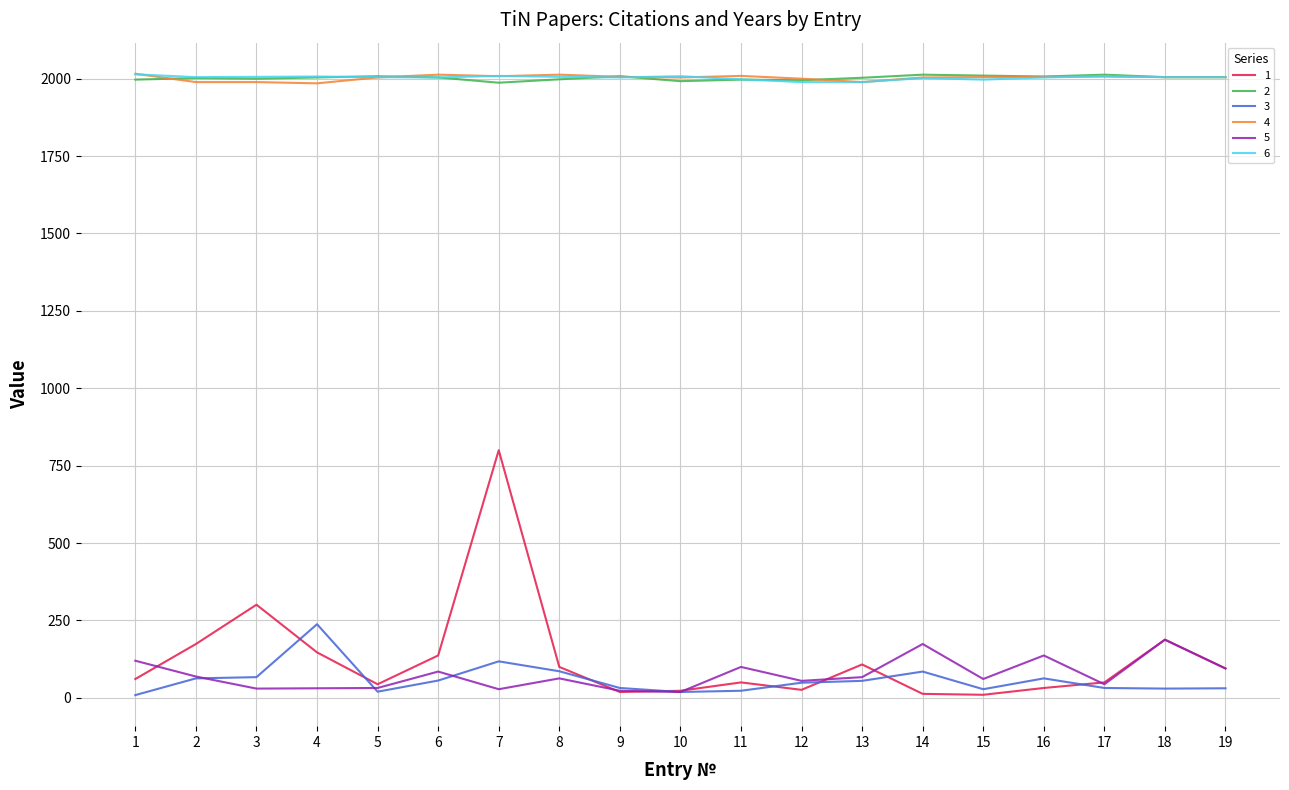

What is the greatest value displayed?

2016